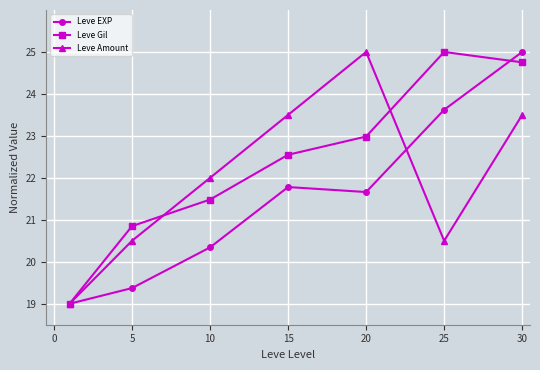

Which series has the largest total across all categories?

Leve Gil